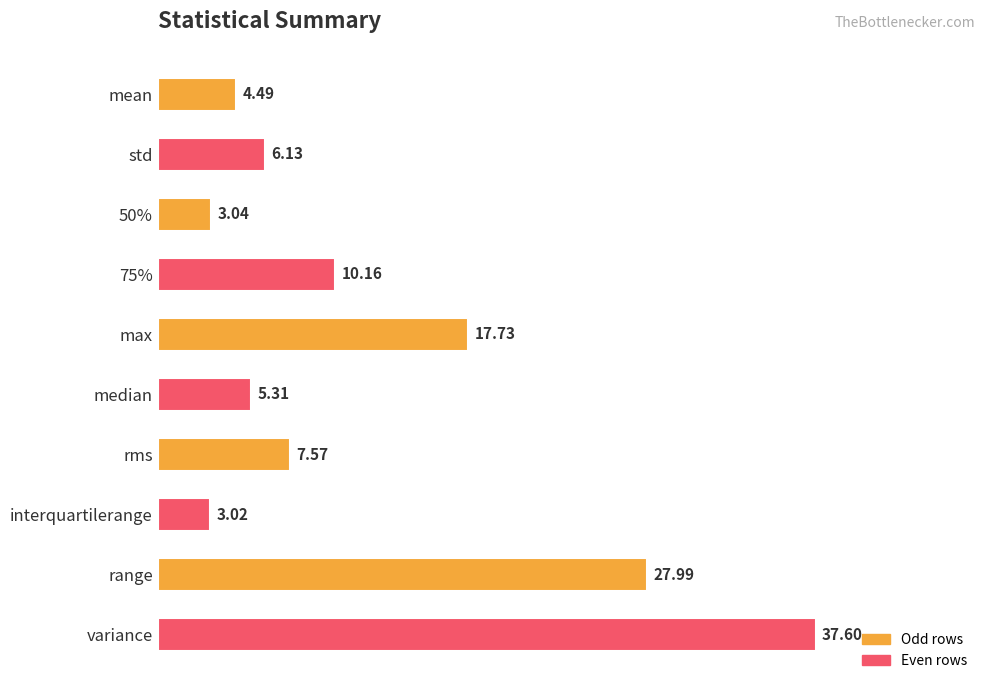

What is the average value?

12.3